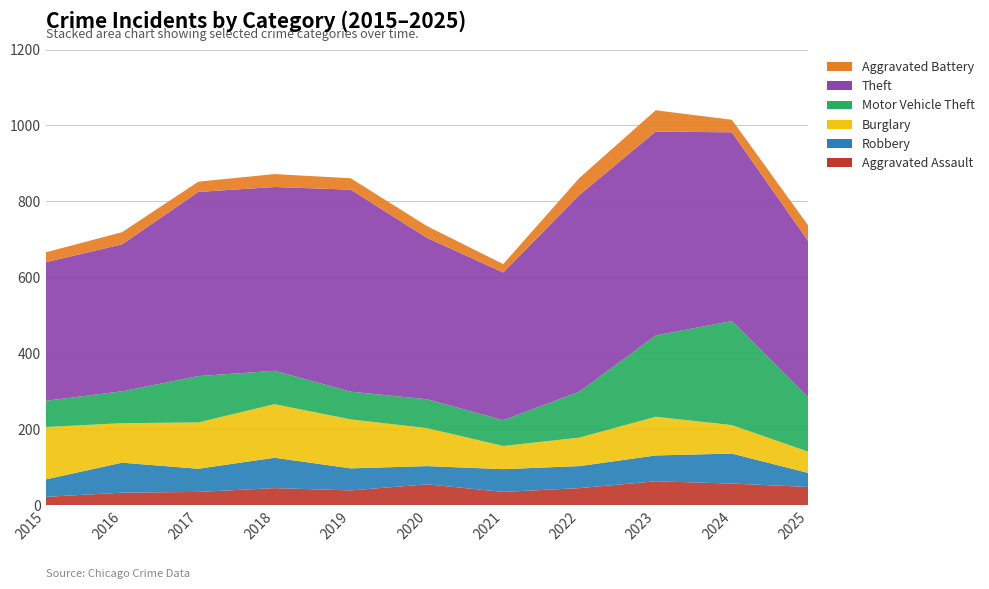

Reading left to right, list all the values displayed in this chart.

Aggravated Assault: 22	33	35	45	39	55	35	45	63	57	48
Robbery: 46	79	61	80	58	48	60	58	68	79	37
Burglary: 138	104	122	141	129	100	61	75	102	75	56
Motor Vehicle Theft: 69	84	122	88	73	76	68	121	214	274	143
Theft: 365	387	485	484	532	425	389	518	537	497	412
Aggravated Battery: 26	32	27	34	30	31	22	45	56	33	41